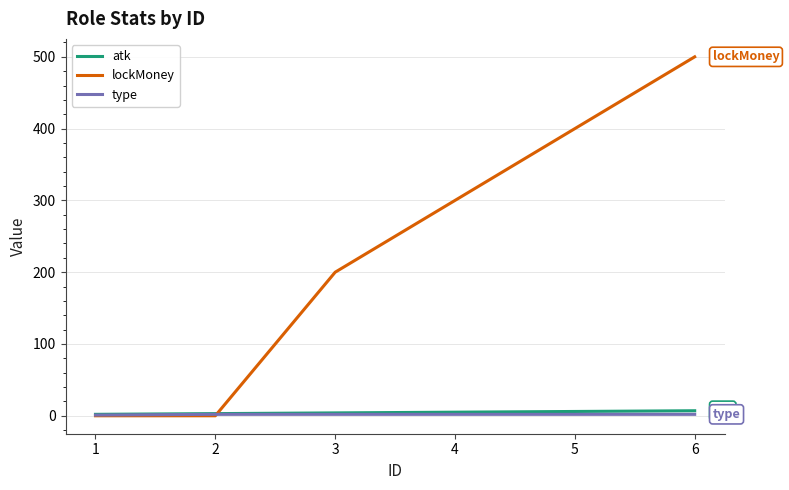

At which category is the sum across all series the highest?

6